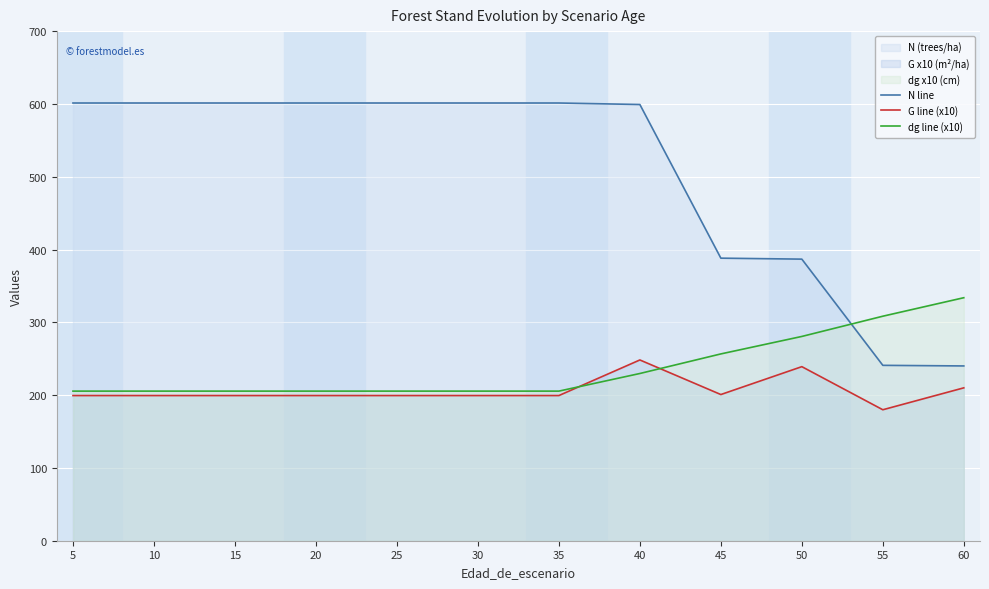

Which series has the largest range (max minus min)?

N line